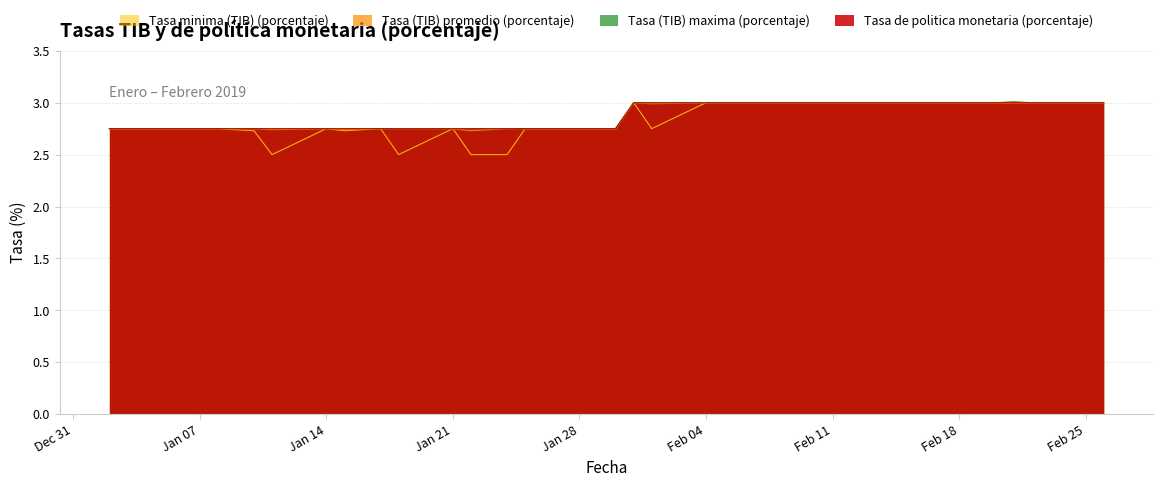

True or false: Tasa (TIB) promedio (porcentaje) has a value of 0.6 at 07-02-2019.

False